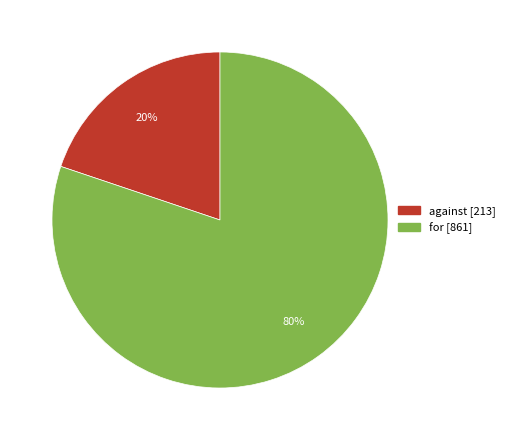

Is the sum of against and for greater than half?

Yes